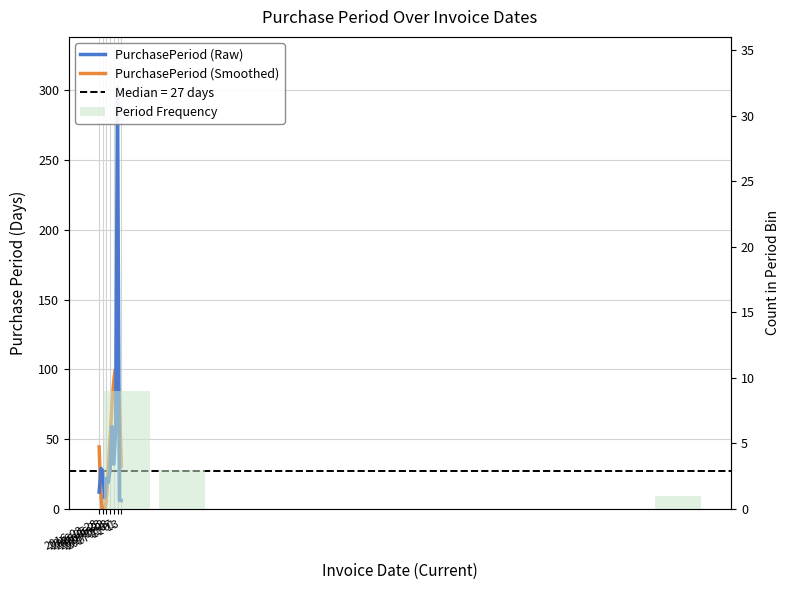

What is the smallest value displayed?

6